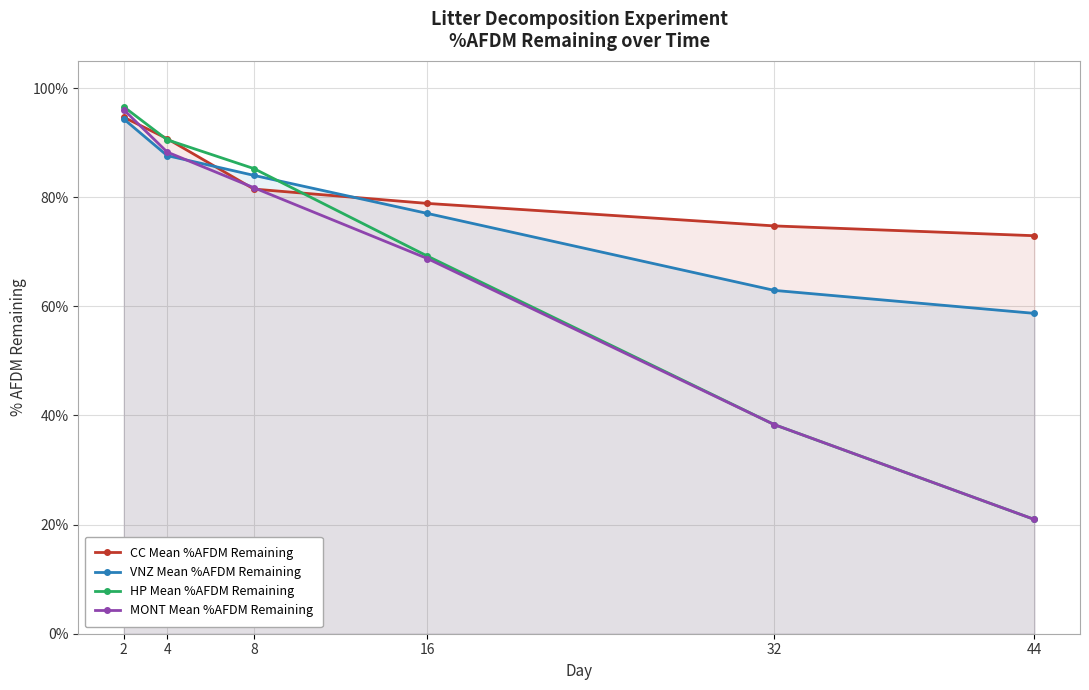

What is the value of the MONT Mean %AFDM Remaining point at the 6th from the left?

20.9